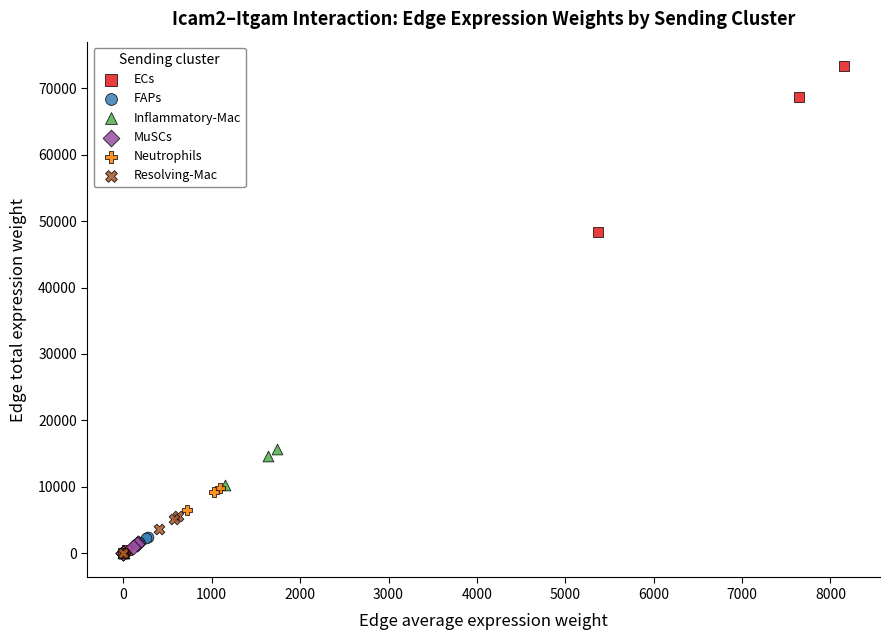

Which series has the largest Y range (max minus min)?

ECs